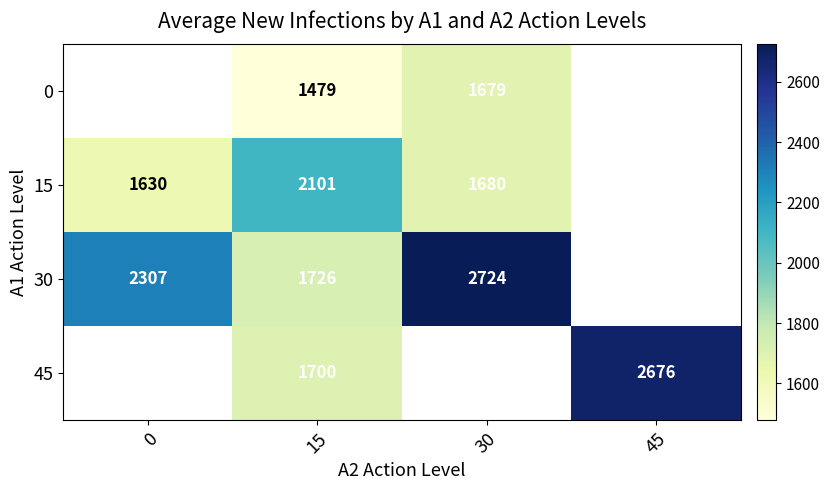

True or false: 30 has a value of 3756.3 at 0.

False